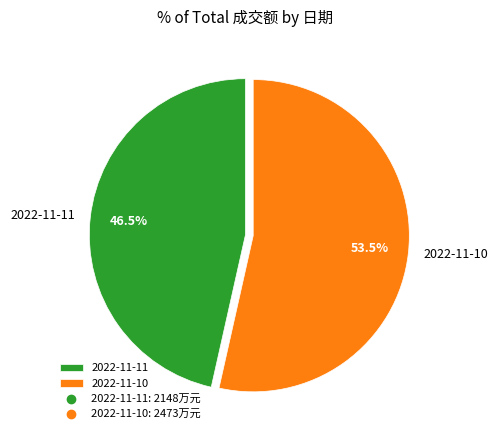

What portion of the pie excludes 2022-11-11?

53.5%